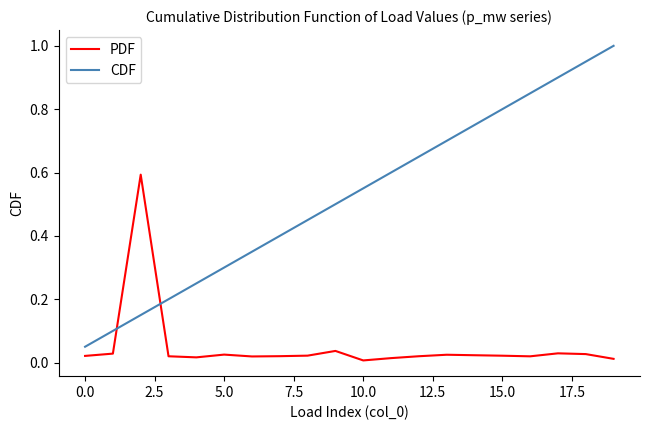

Rank the series by their maximum value, from highest to lowest.

CDF, PDF